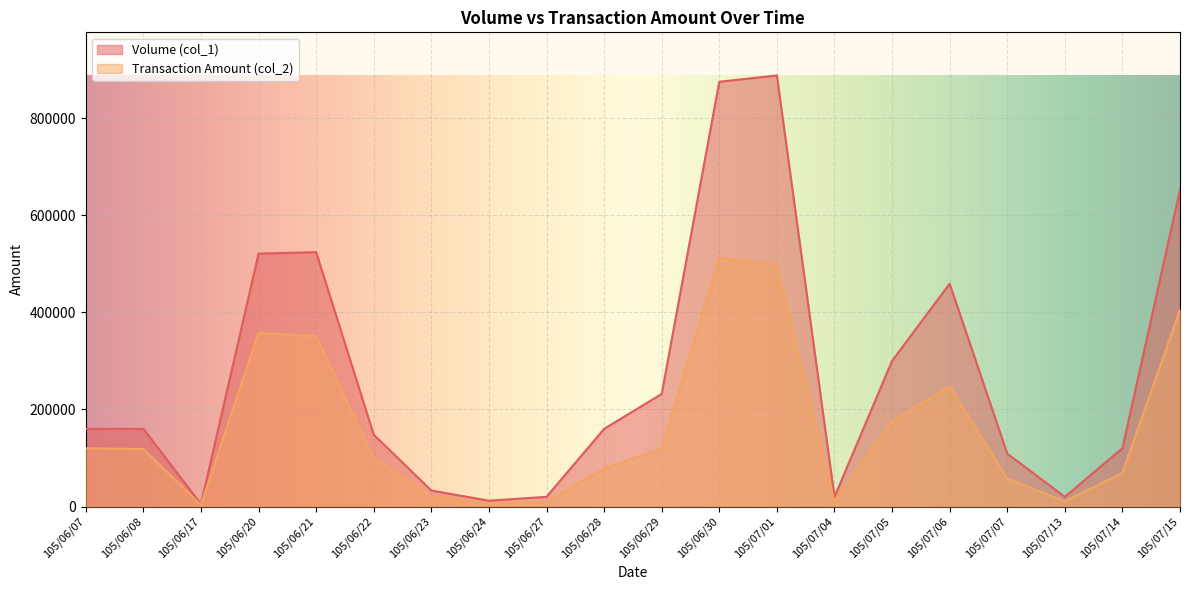

Which series has the largest range (max minus min)?

Volume (col_1)